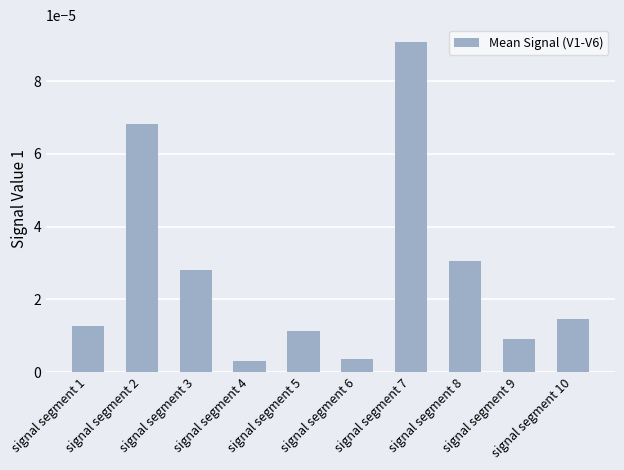

List the labels in order of value, smallest first.

signal segment 4, signal segment 6, signal segment 9, signal segment 5, signal segment 1, signal segment 10, signal segment 3, signal segment 8, signal segment 2, signal segment 7